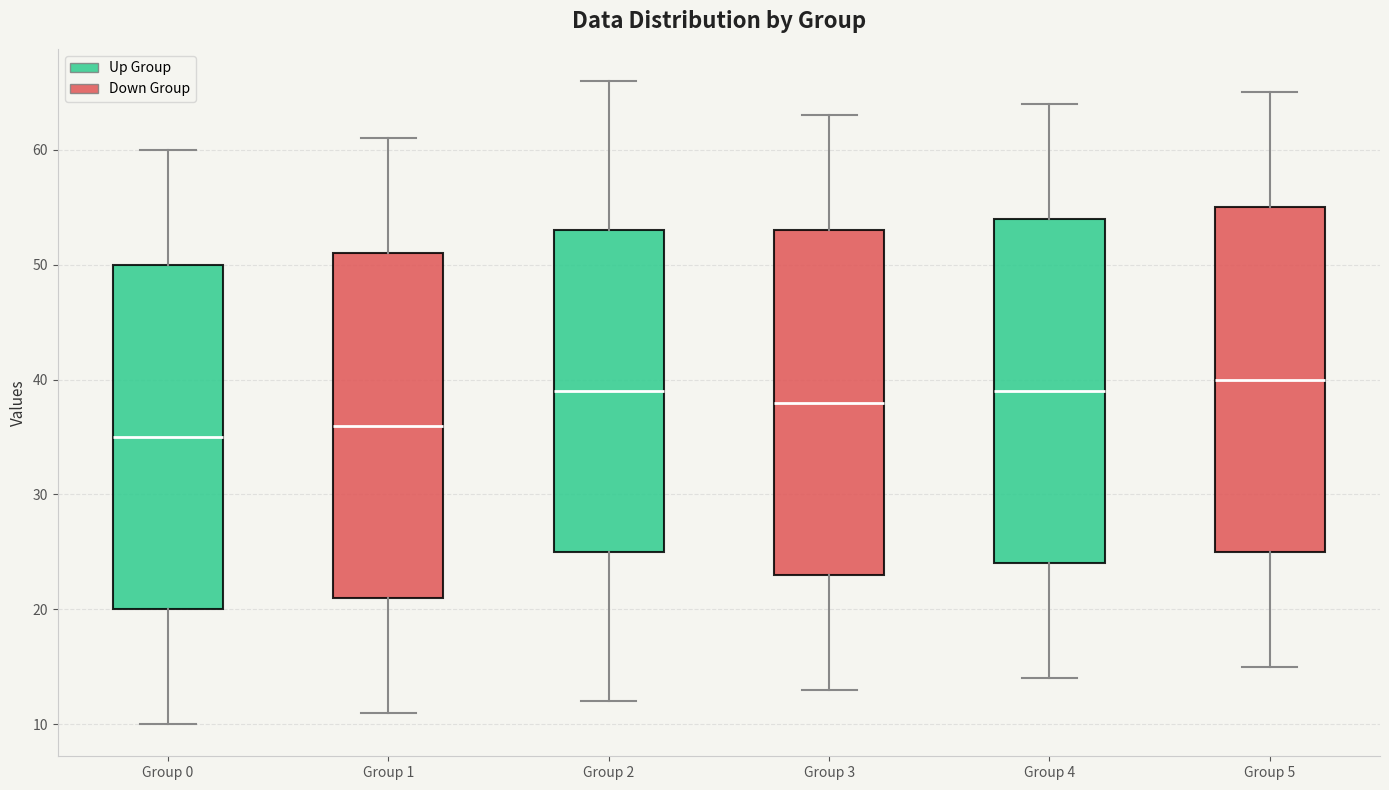

Reading left to right, read every box against the y-axis: the position of its median line, the range the box covers, and the ends of its whiskers. The values are not printed on the chart, so give them approximately, as read against the axis.

Group 0: median 35, box 20 to 50, whiskers 10 to 60
Group 1: median 36, box 21 to 51, whiskers 11 to 61
Group 2: median 39, box 25 to 53, whiskers 12 to 66
Group 3: median 38, box 23 to 53, whiskers 13 to 63
Group 4: median 39, box 24 to 54, whiskers 14 to 64
Group 5: median 40, box 25 to 55, whiskers 15 to 65